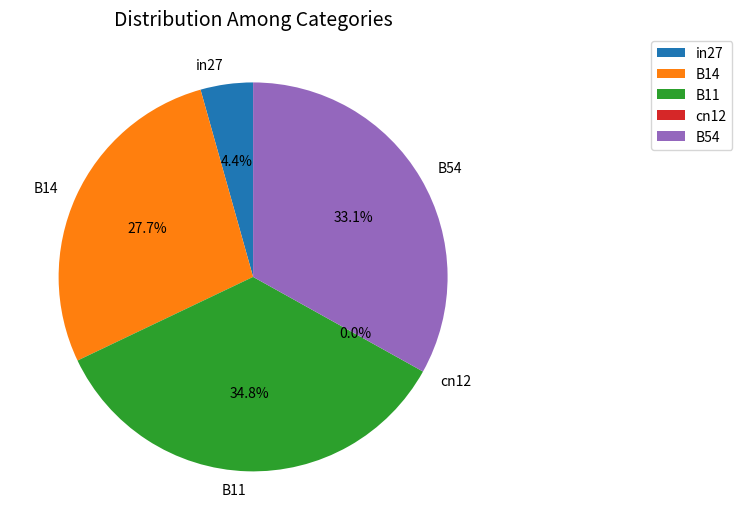

How many slices are in this pie chart?

5